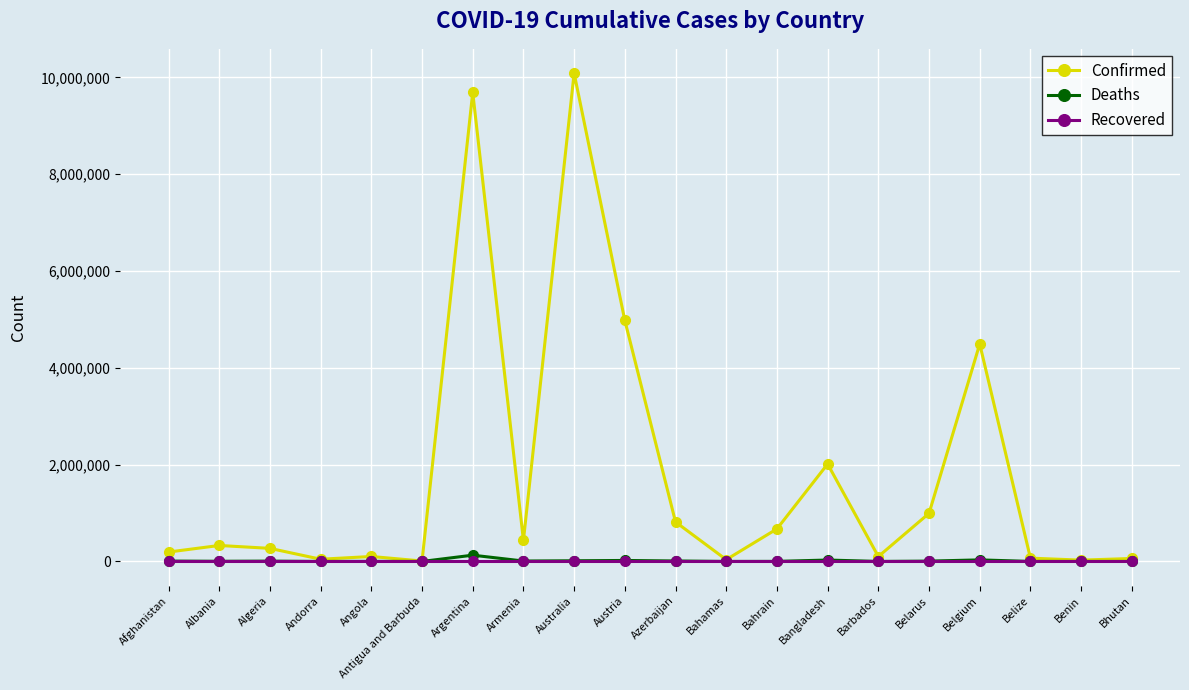

Does the chart display data point markers on the line(s)?

Yes